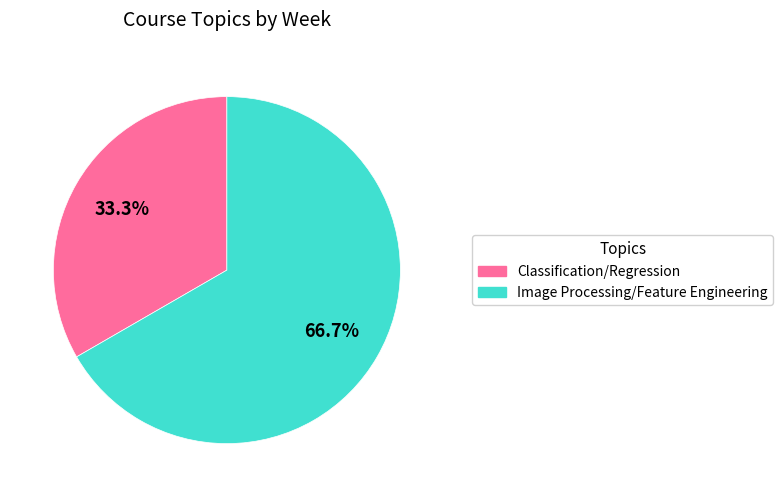

Which category accounts for the majority?

Image Processing/Feature Engineering